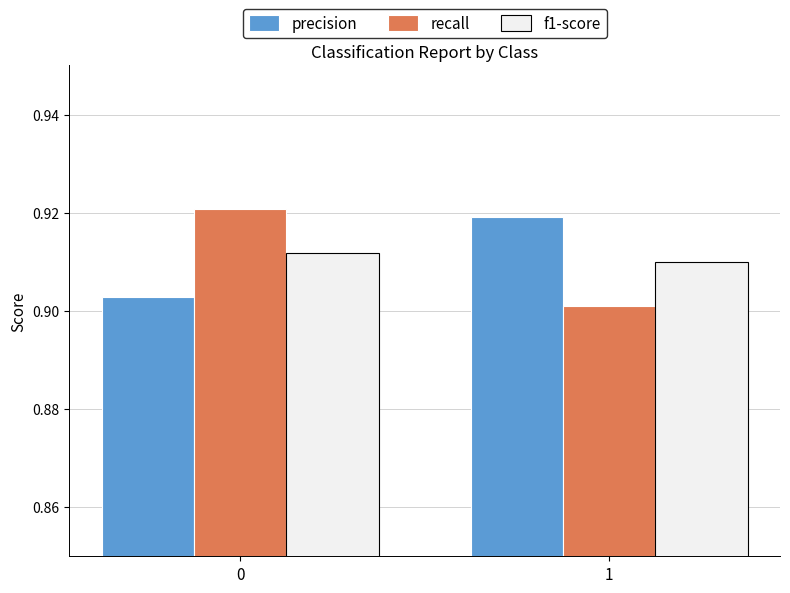

Which series changed the most between 0 and 1?

recall